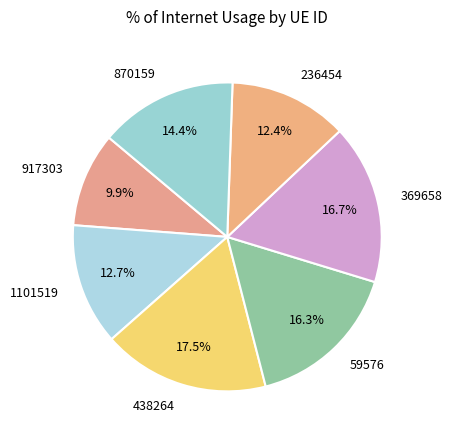

Does 59576 account for over 50% of the chart?

No